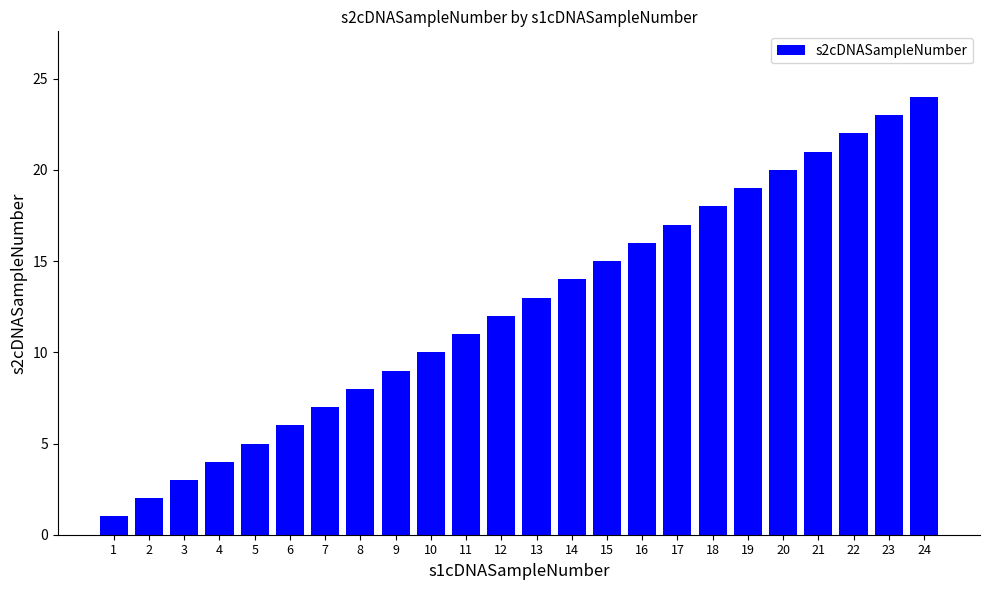

What is the difference between the second highest and second lowest values?

21